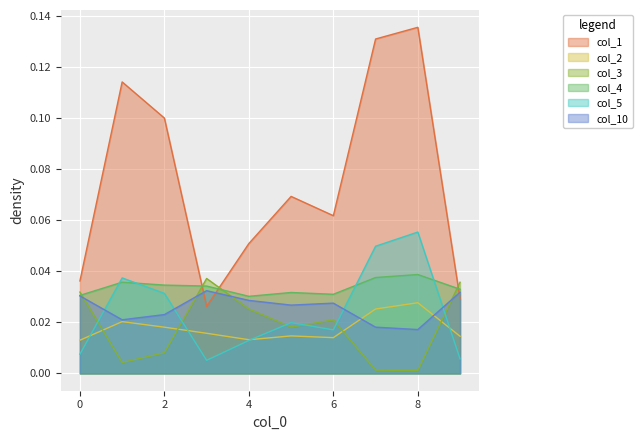

How many series are shown in this chart?

6